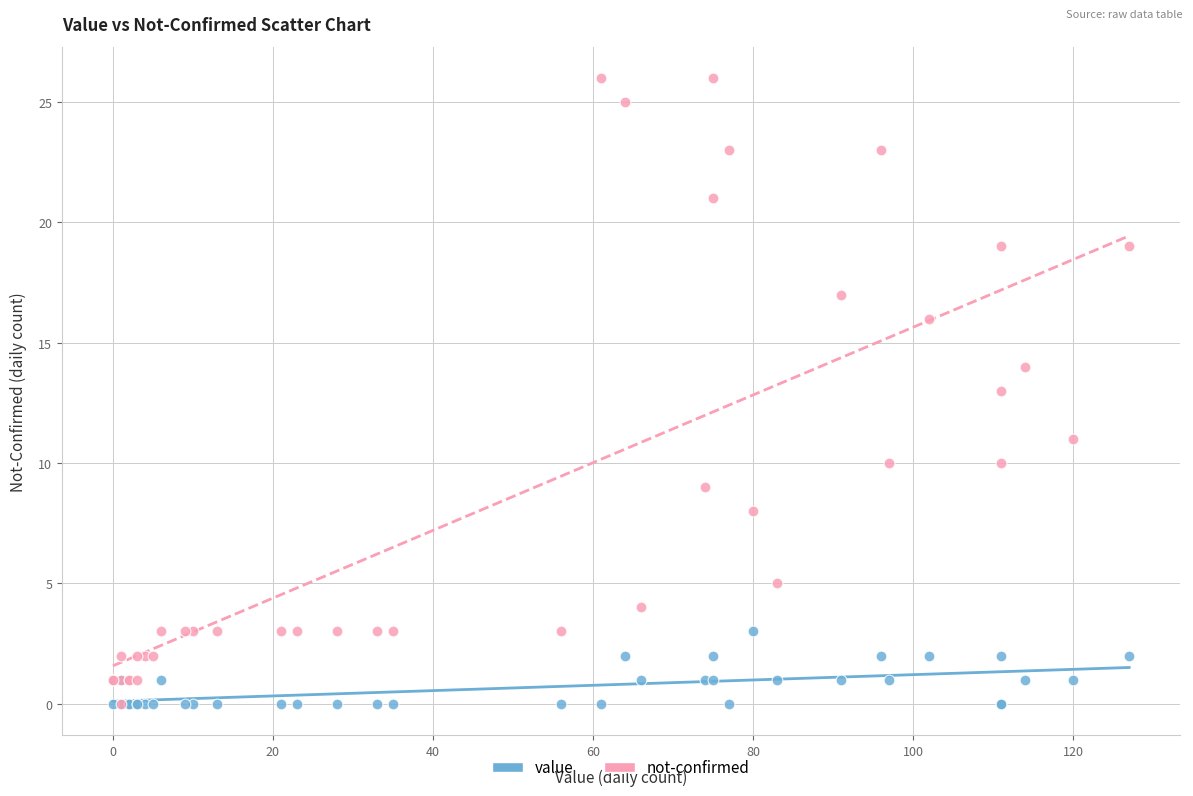

Which series reaches the maximum Y coordinate?

not-confirmed